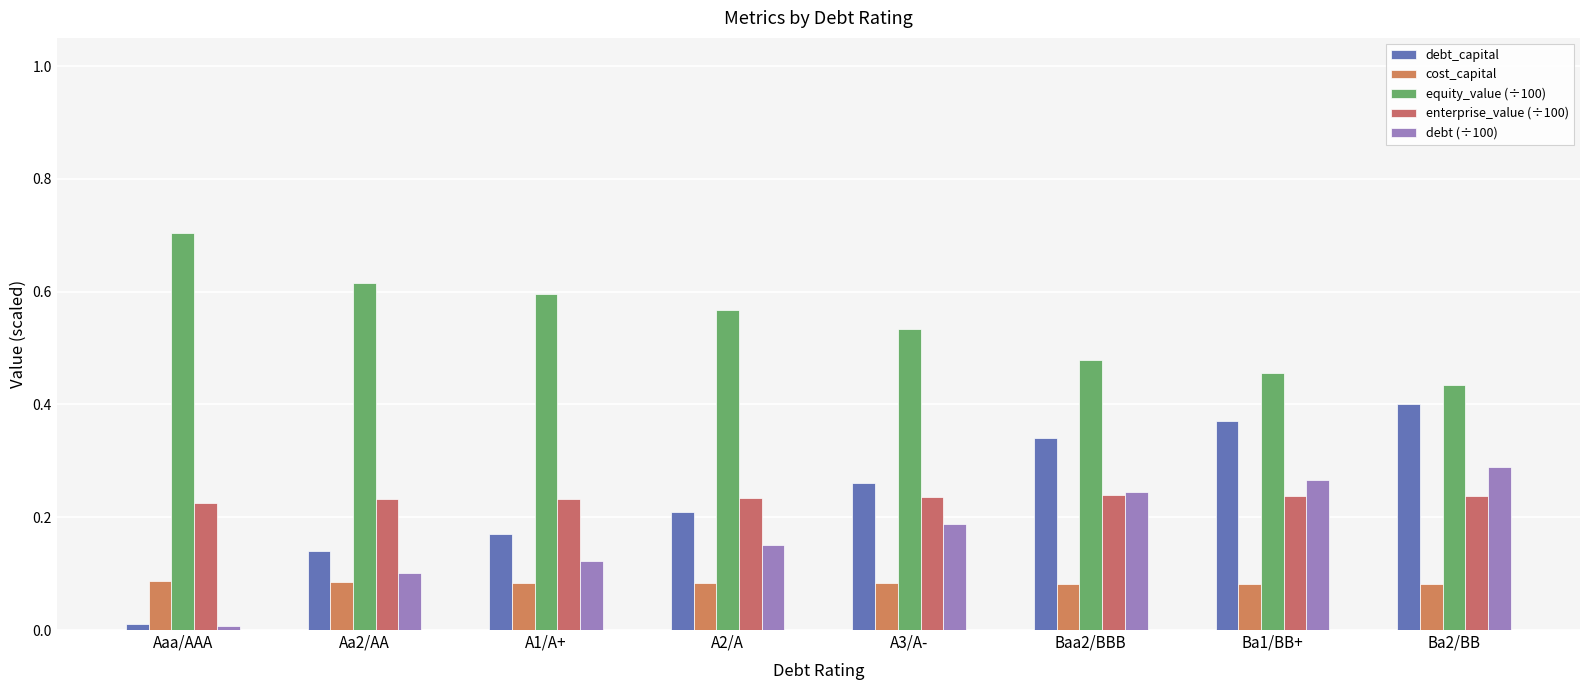

Are the bars grouped side by side (vs. stacked)?

Yes